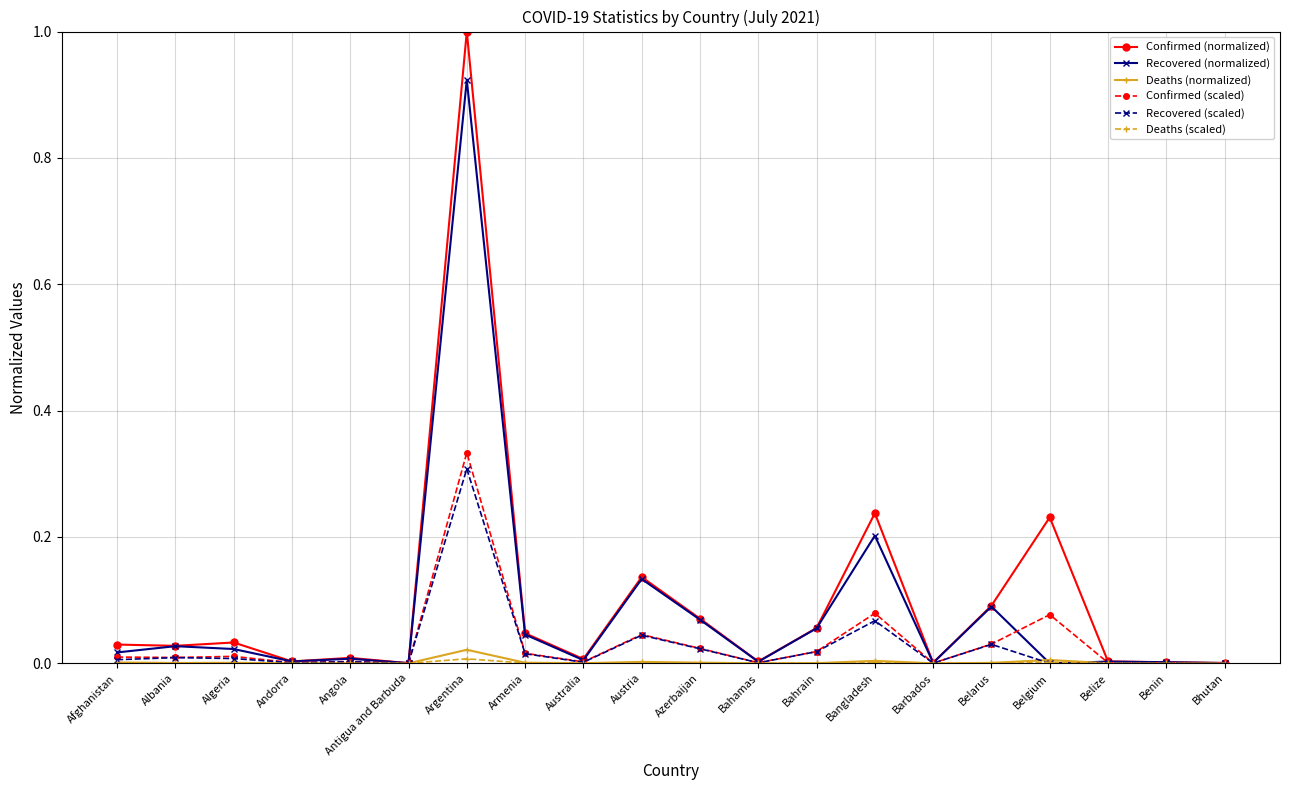

Which series has the largest range (max minus min)?

Confirmed (normalized)